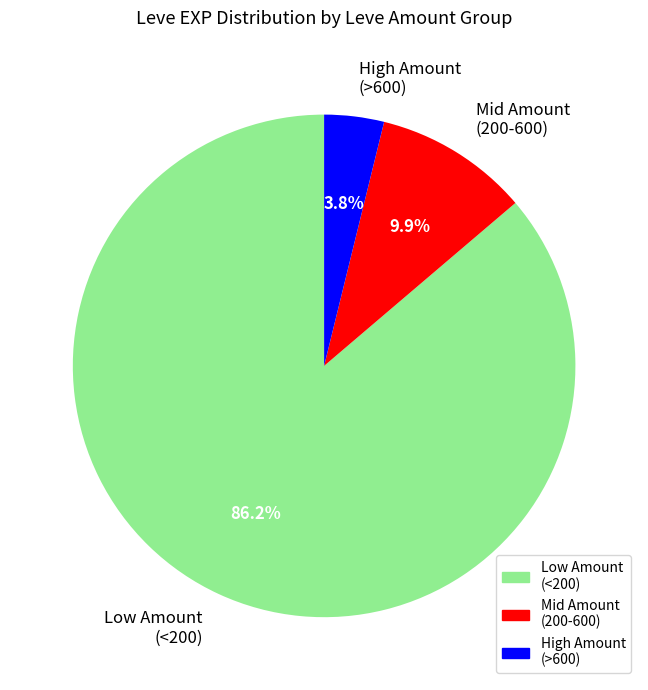

Which slice represents more than half of the pie?

Low Amount (<200)